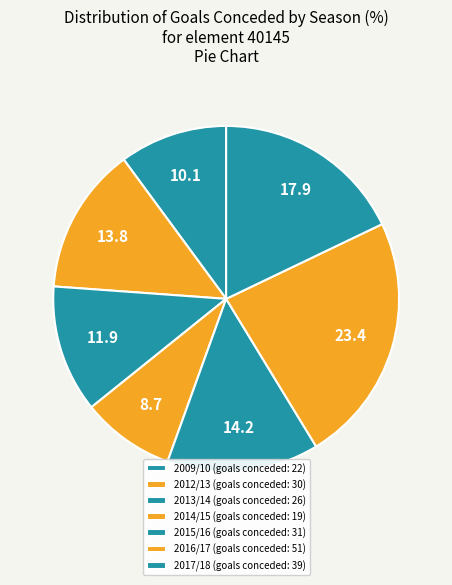

Is it true that 2013/14 is 19% of the pie?

False